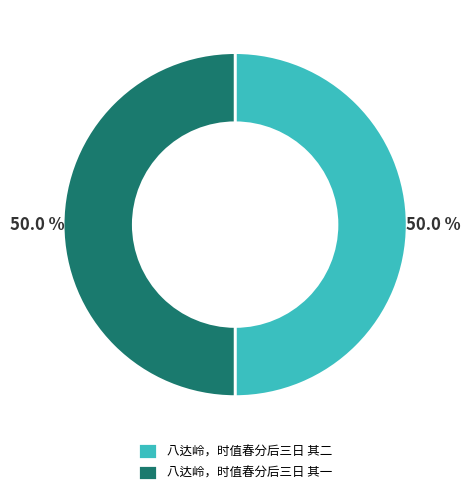

Combined, do 八达岭，时值春分后三日 其一 and 八达岭，时值春分后三日 其二 account for over 50%?

Yes